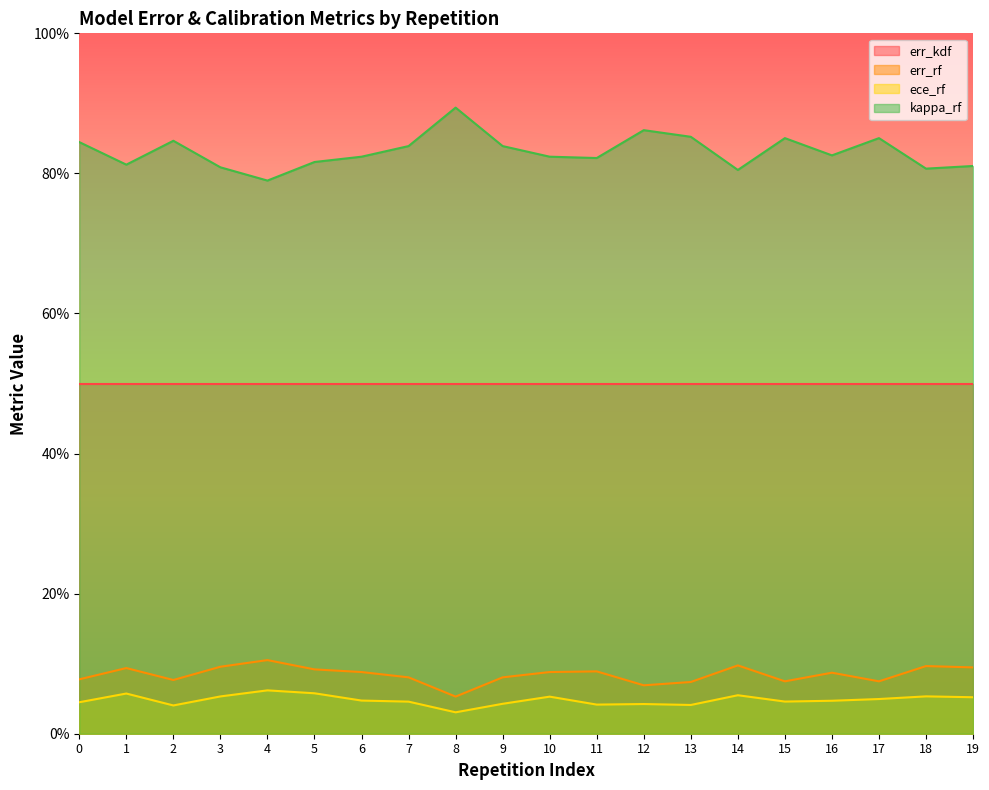

True or false: err_rf and kappa_rf cross at least once.

False